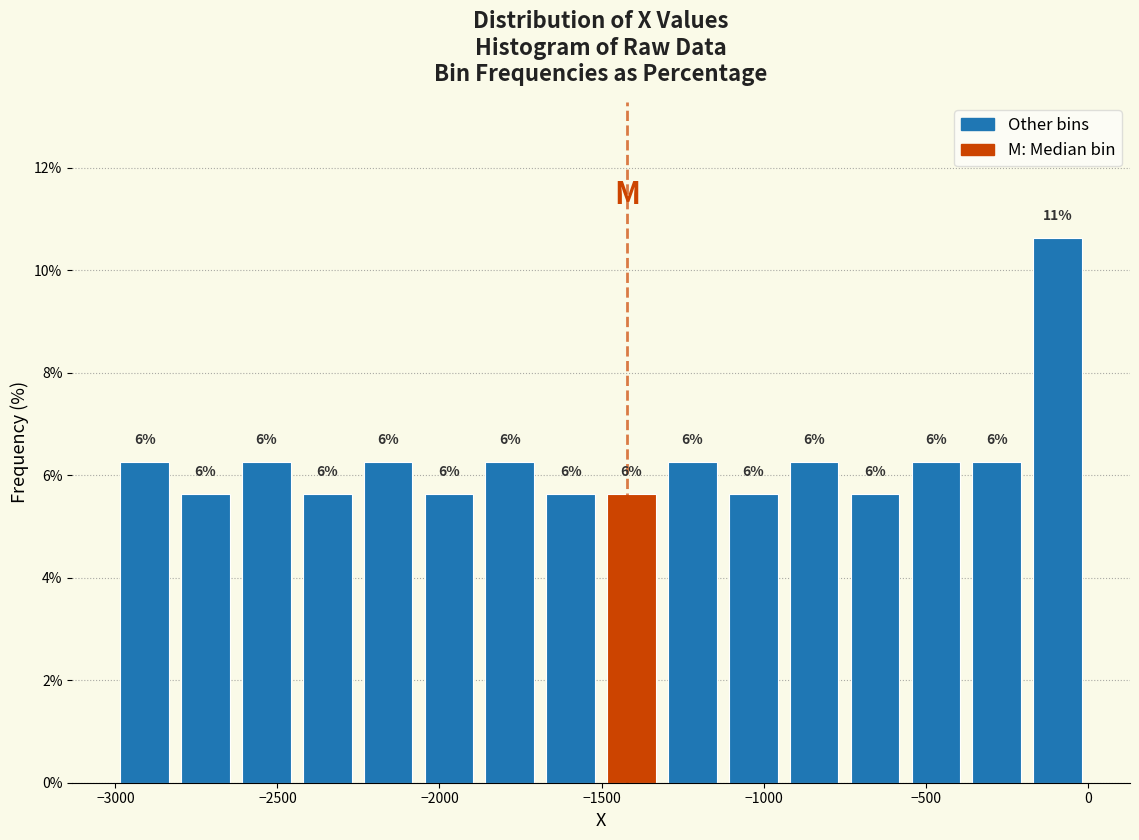

Around what value on the x-axis is the tallest bar? Give the approximate position of its centre, as read against the axis.

-100